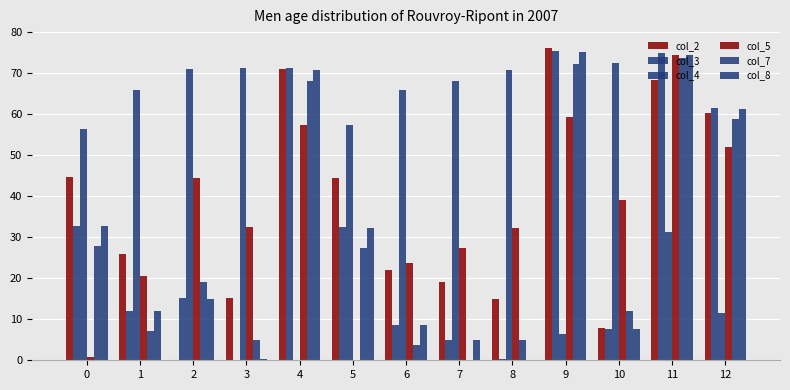

What is the maximum value shown in the chart?

76.2